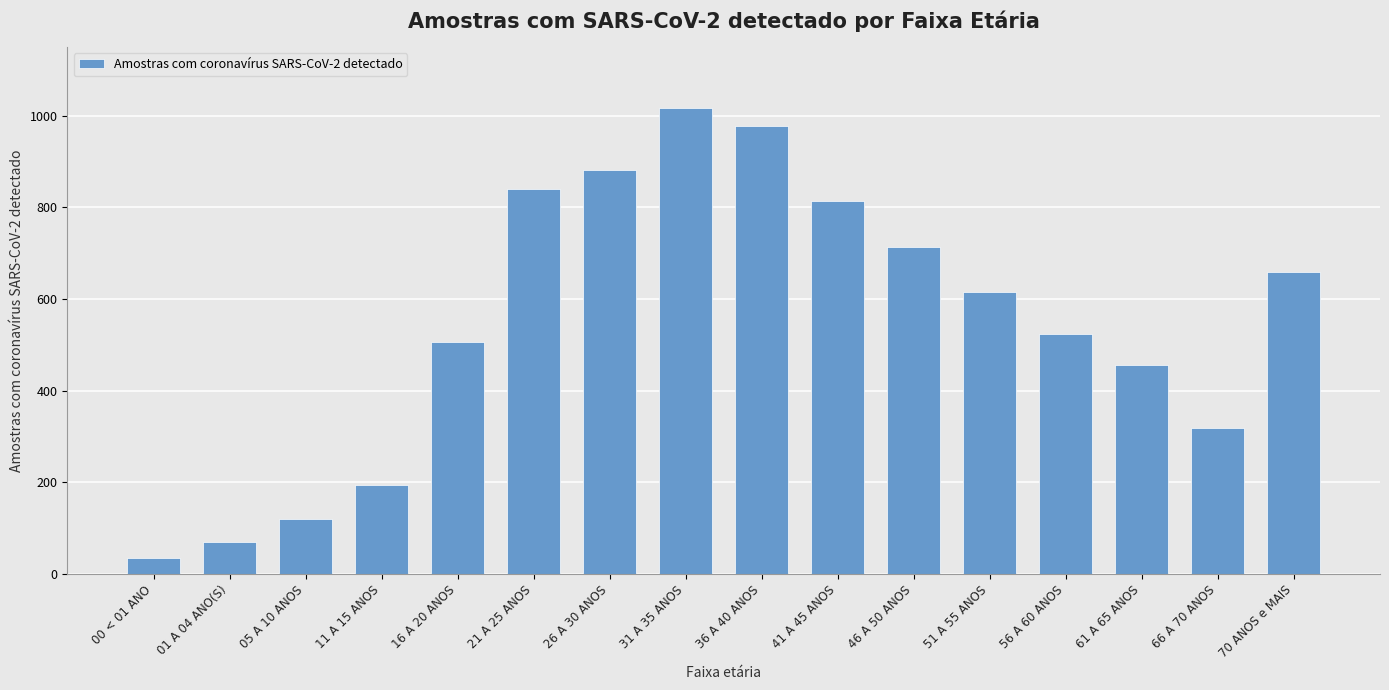

Rank the categories by value from highest to lowest.

31 A 35 ANOS, 36 A 40 ANOS, 26 A 30 ANOS, 21 A 25 ANOS, 41 A 45 ANOS, 46 A 50 ANOS, 70 ANOS e MAIS, 51 A 55 ANOS, 56 A 60 ANOS, 16 A 20 ANOS, 61 A 65 ANOS, 66 A 70 ANOS, 11 A 15 ANOS, 05 A 10 ANOS, 01 A 04 ANO(S), 00 < 01 ANO